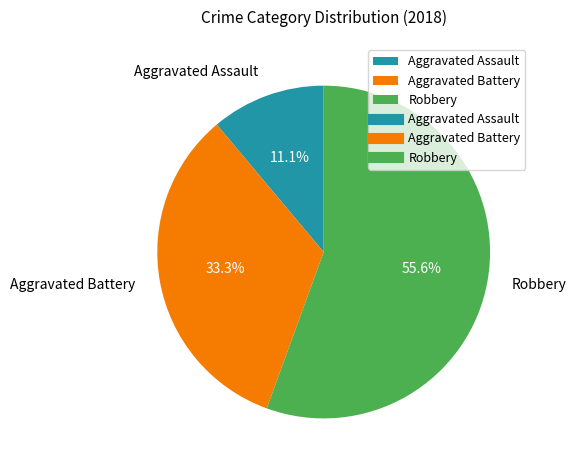

How many segments does this pie chart have?

3